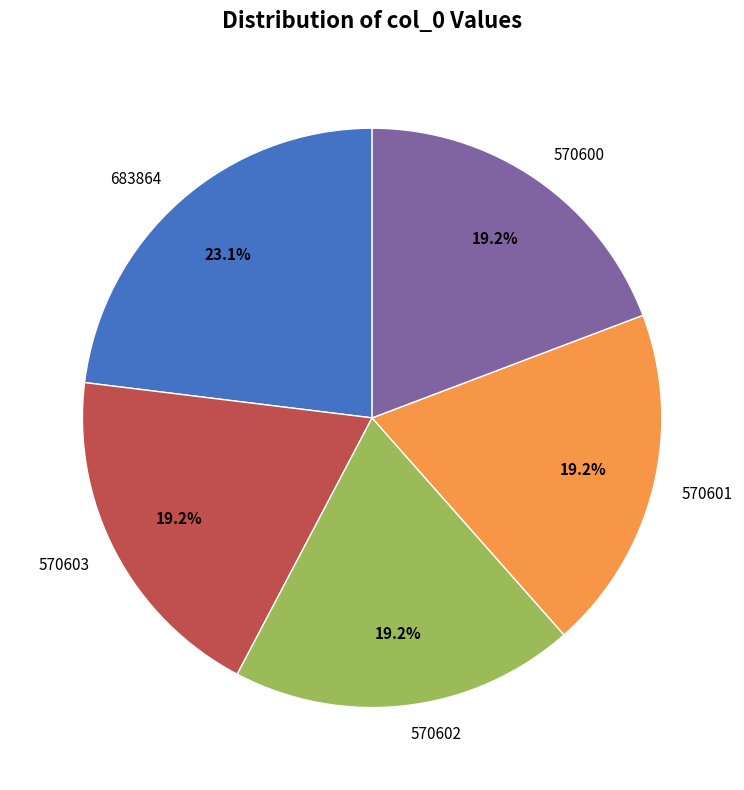

What percentage is NOT represented by 683864?

76.9%